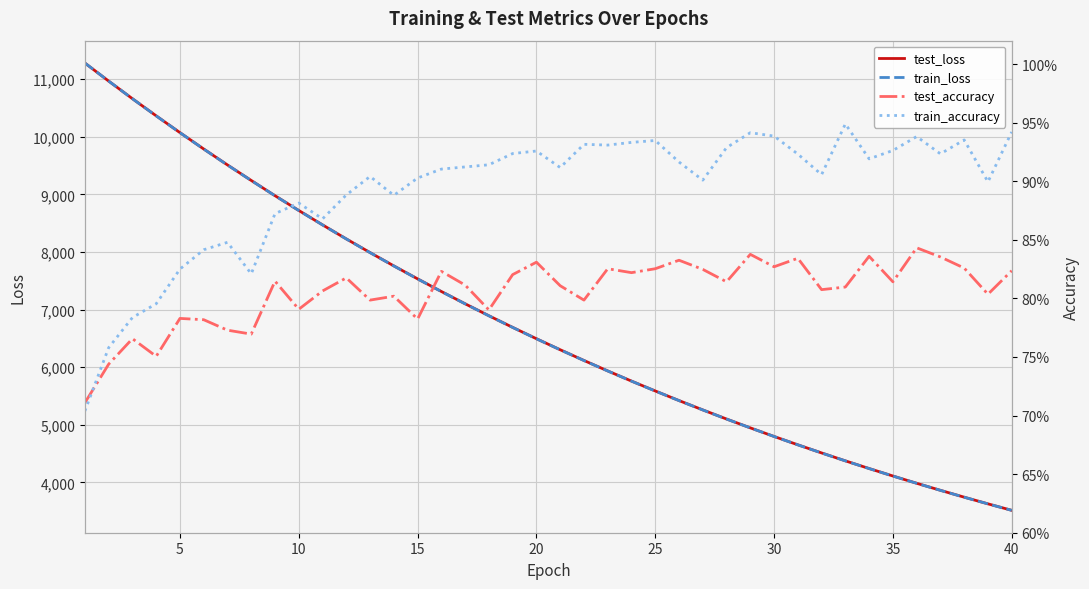

What is the highest value of the train_loss series?

11279.4